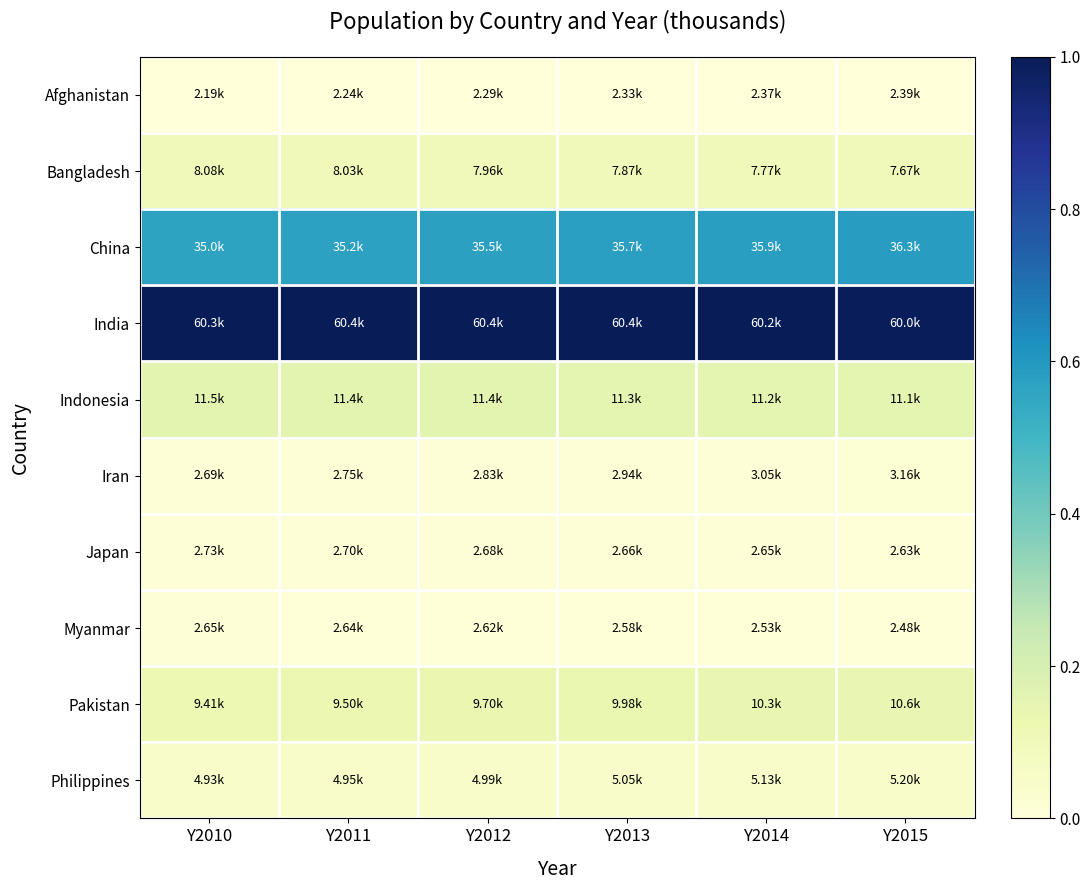

Count the number of categories in the chart.

6